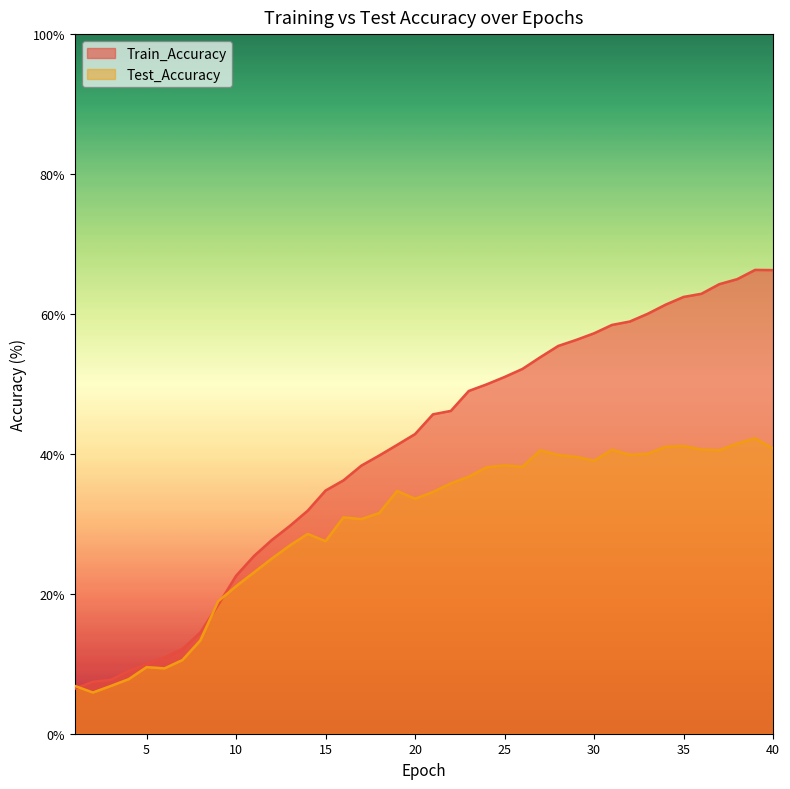

What is the smallest value displayed?

5.9